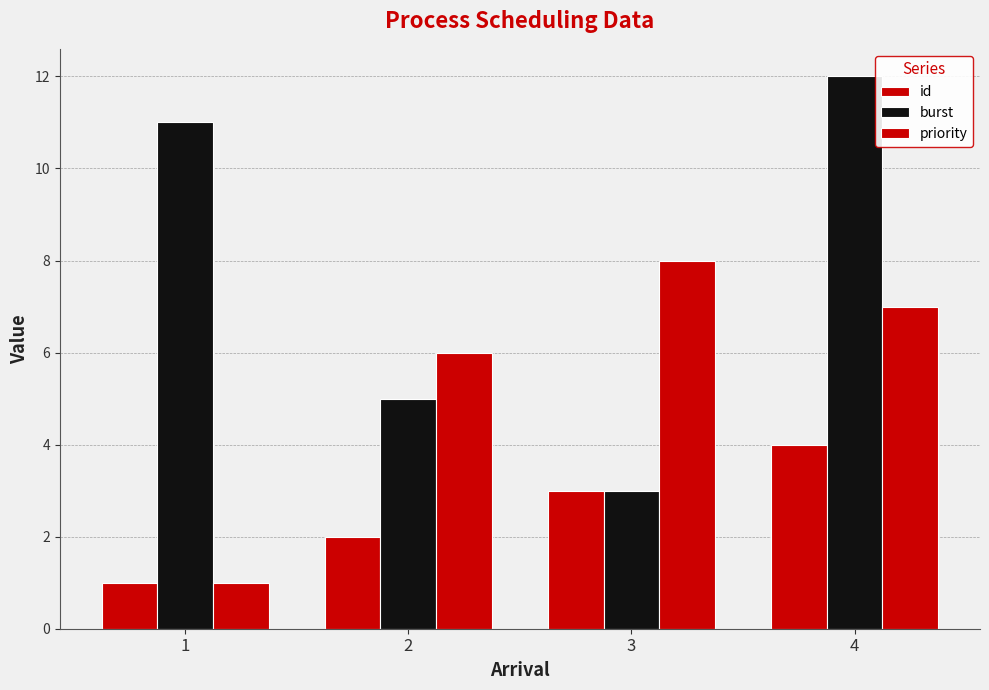

How many groups of bars are there?

4